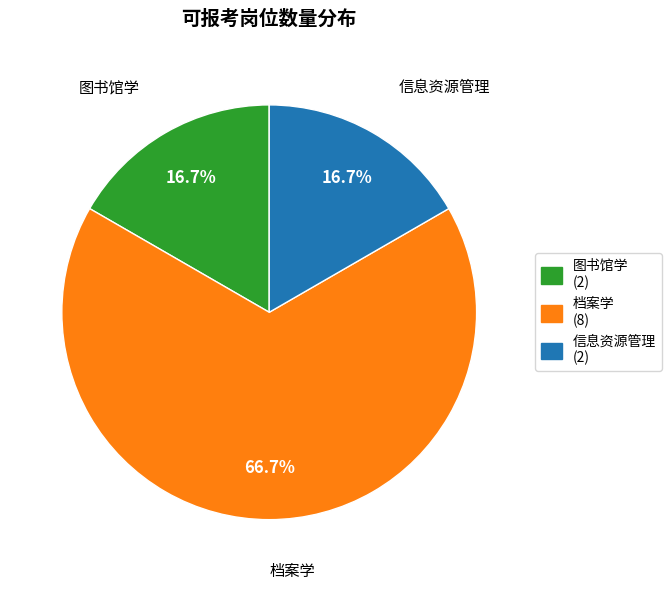

Count the number of slices in the pie.

3